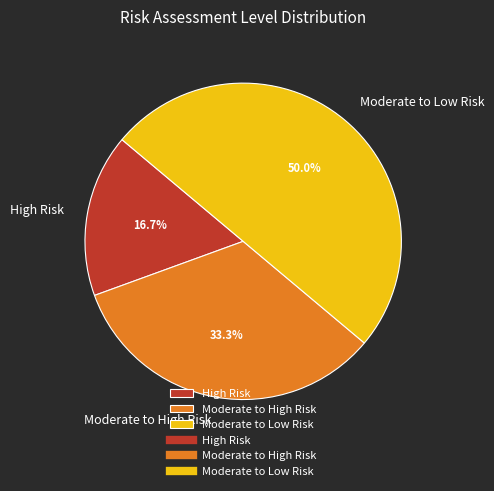

Count the number of slices in the pie.

3